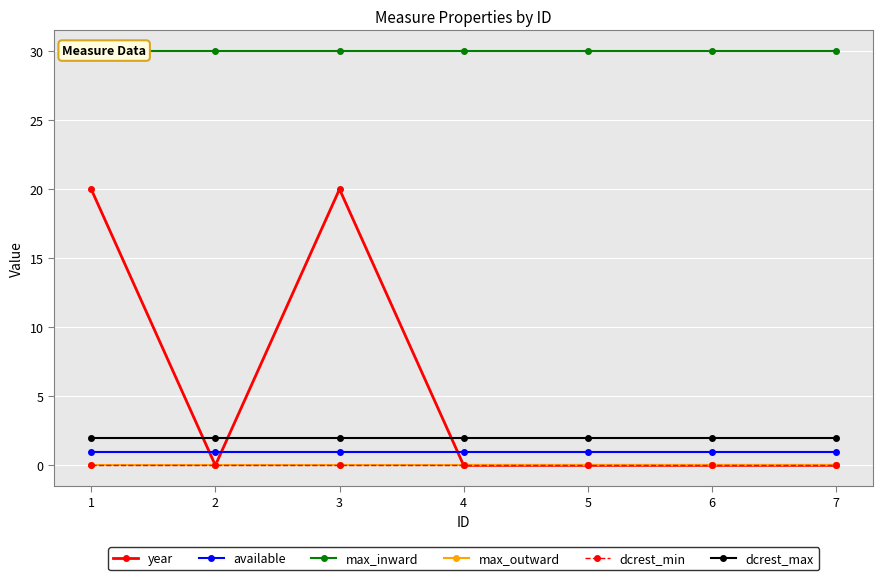

The max_inward series shows 30 at 1. True or false?

True